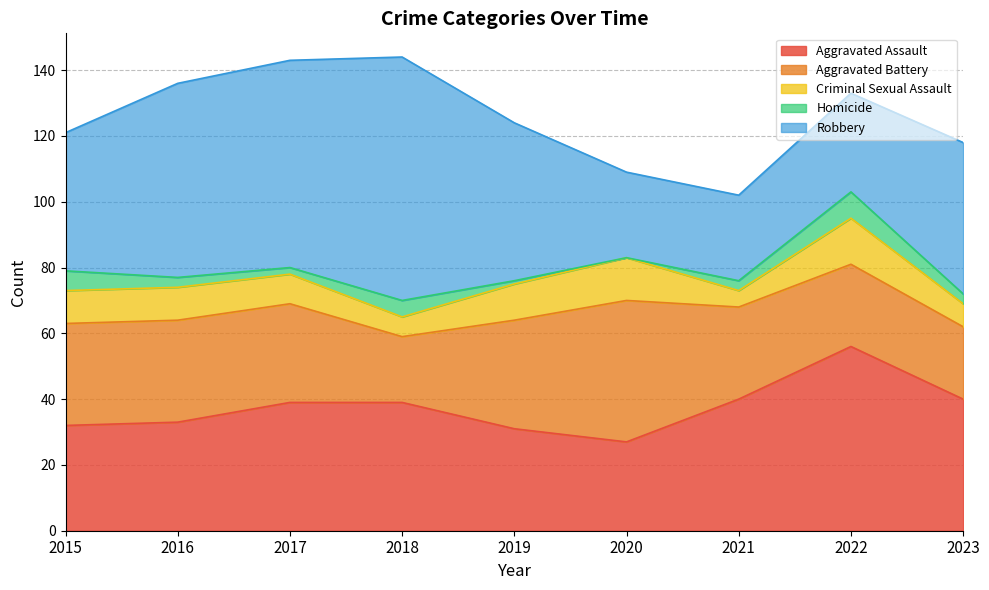

At which category is the sum across all series the highest?

2018